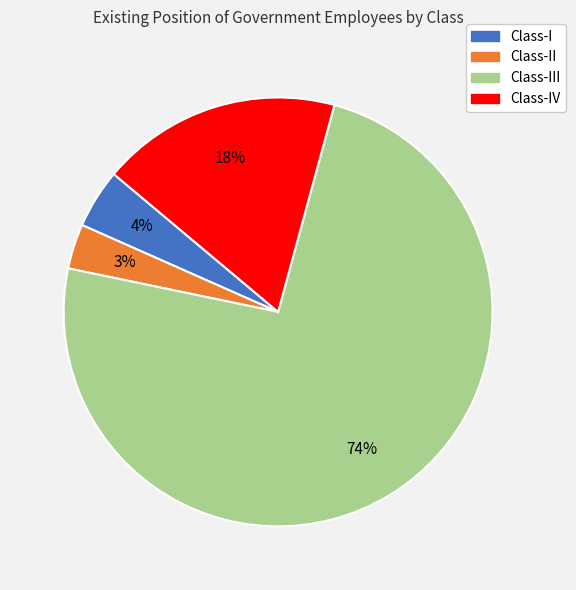

Is there a majority slice in this chart?

Yes